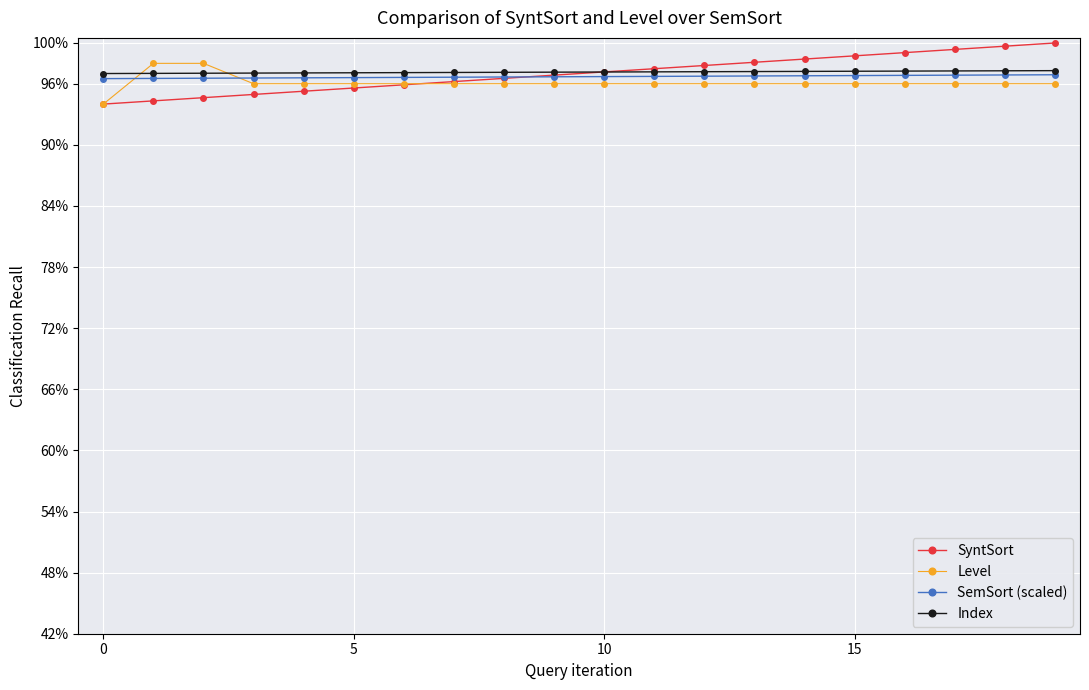

Which series has the largest range (max minus min)?

SyntSort